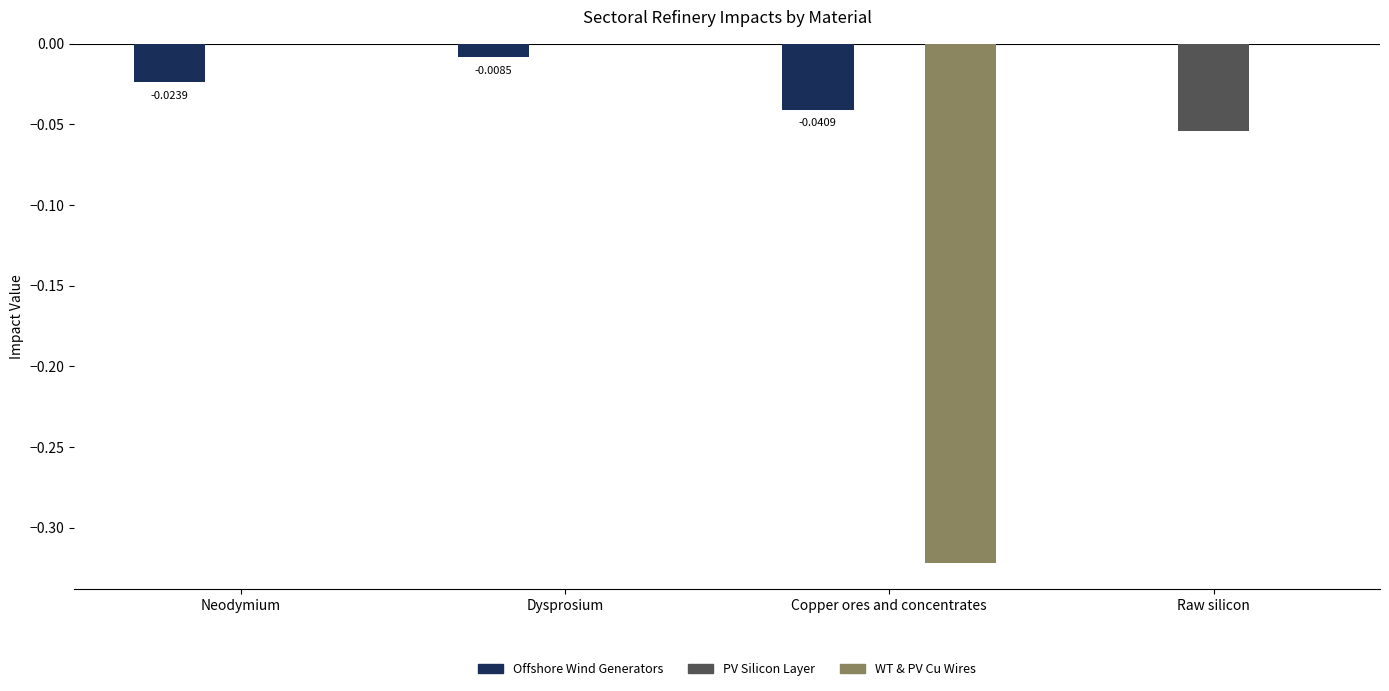

Which has a higher value, Dysprosium or Raw silicon?

Raw silicon